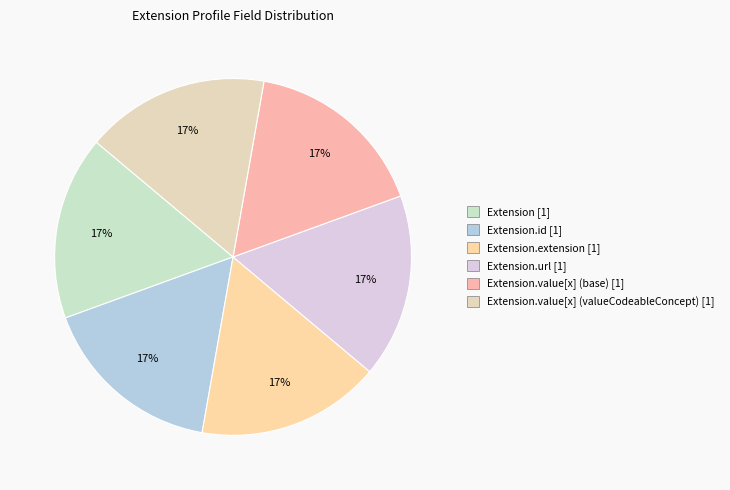

Is there any slice that represents more than half of the pie?

No